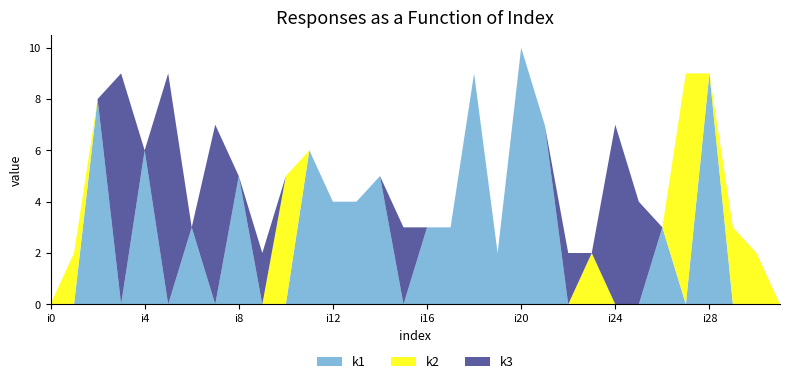

Reading left to right, transcribe all the data shown in this chart.

k1: 0	0	8	0	6	0	3	0	5	0	0	6	4	4	5	0	3	3	9	2	10	7	0	0	0	0	3	0	9	0	0	0
k2: 0	2	0	0	0	0	0	0	0	0	5	0	0	0	0	0	0	0	0	0	0	0	0	2	0	0	0	9	0	3	2	0
k3: 0	0	0	9	0	9	0	7	0	2	0	0	0	0	0	3	0	0	0	0	0	0	2	0	7	4	0	0	0	0	0	0